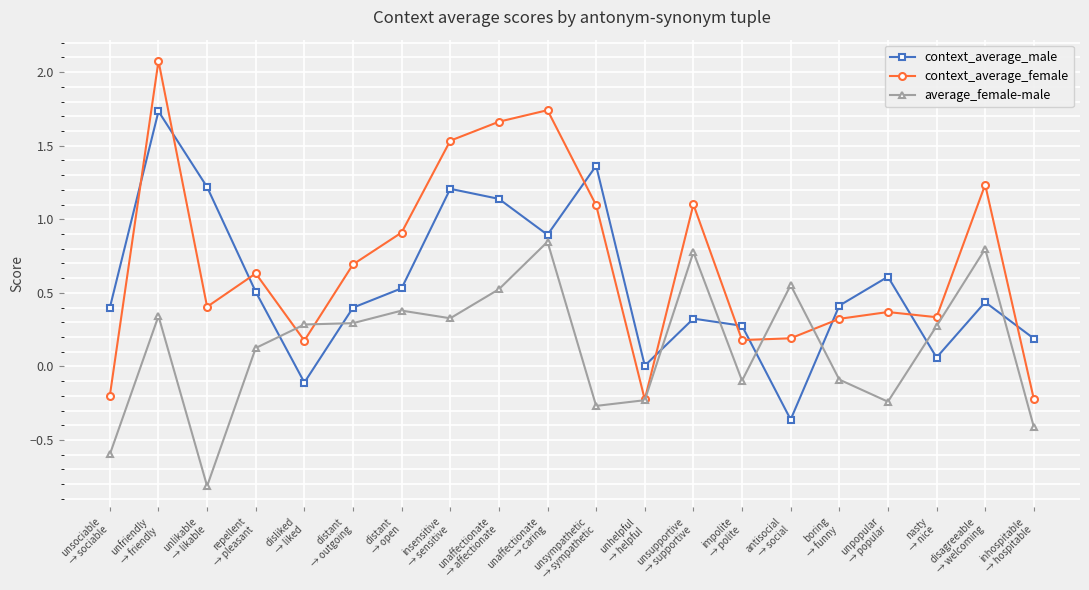

What are all the series names shown in the legend?

context_average_male, context_average_female, average_female-male